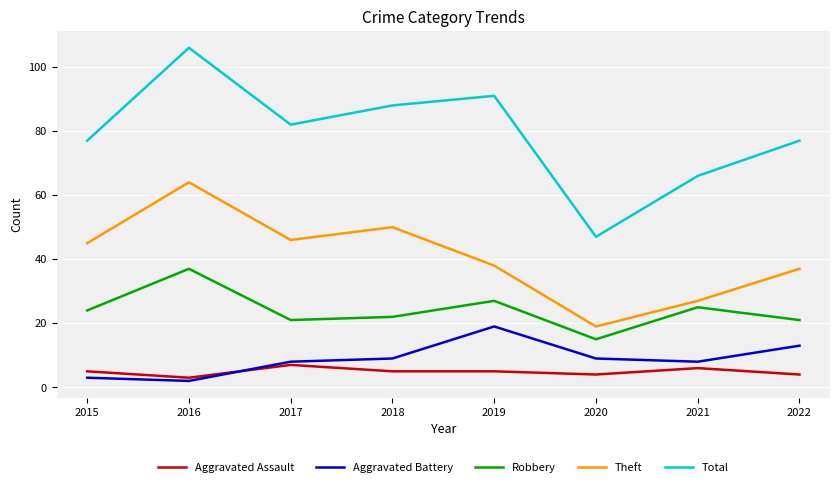

Reading left to right, extract all data points from this chart.

Aggravated Assault: 2015=5	2016=3	2017=7	2018=5	2019=5	2020=4	2021=6	2022=4
Aggravated Battery: 2015=3	2016=2	2017=8	2018=9	2019=19	2020=9	2021=8	2022=13
Robbery: 2015=24	2016=37	2017=21	2018=22	2019=27	2020=15	2021=25	2022=21
Theft: 2015=45	2016=64	2017=46	2018=50	2019=38	2020=19	2021=27	2022=37
Total: 2015=77	2016=106	2017=82	2018=88	2019=91	2020=47	2021=66	2022=77